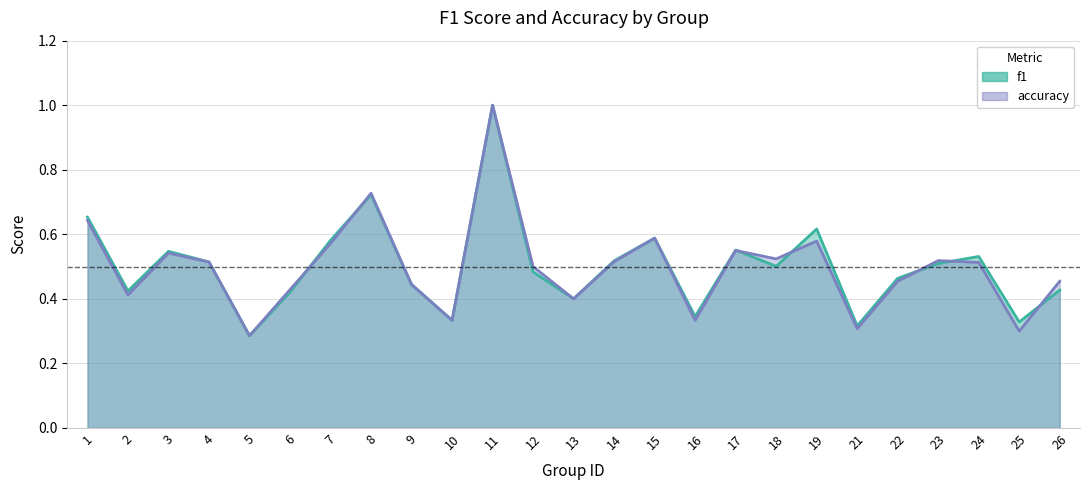

Which series has the largest total across all categories?

f1